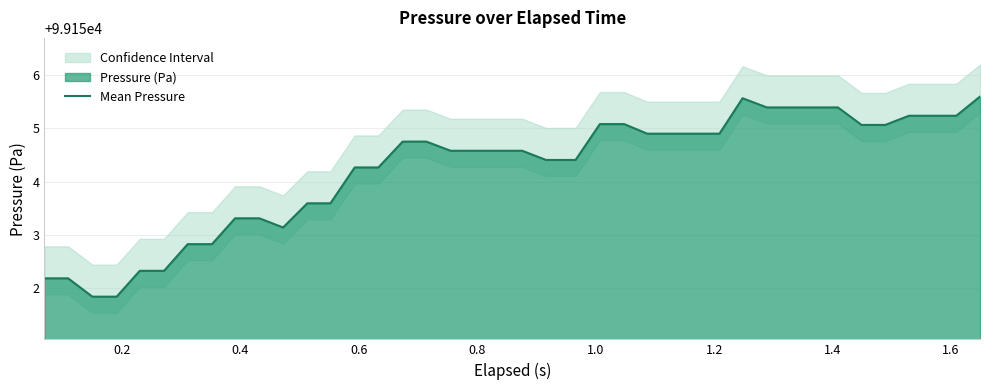

What is the highest value of the Mean Pressure series?

99155.6